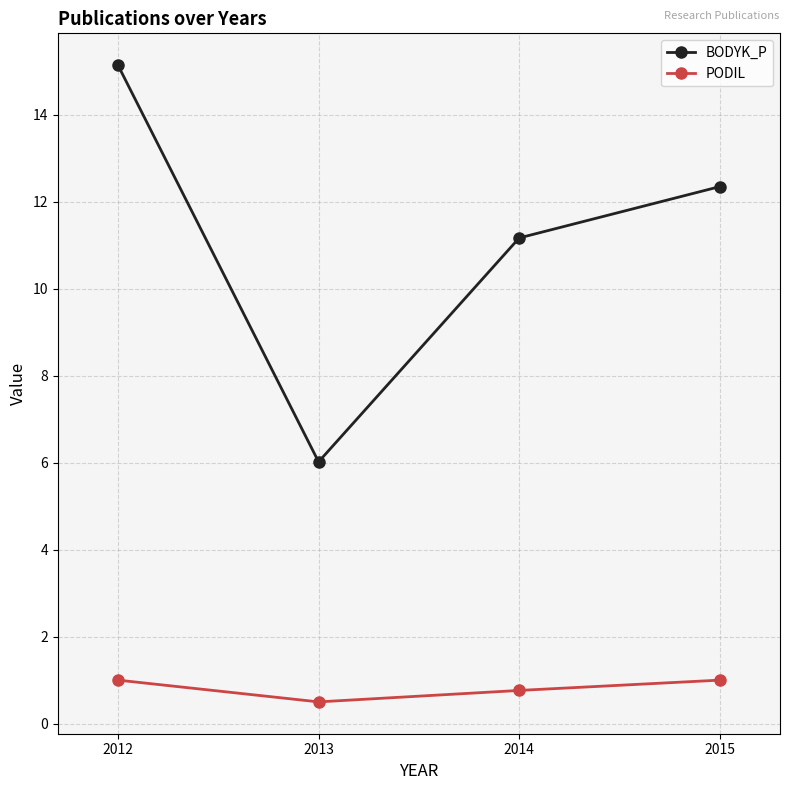

True or false: PODIL has more than 2 interior local peaks.

False